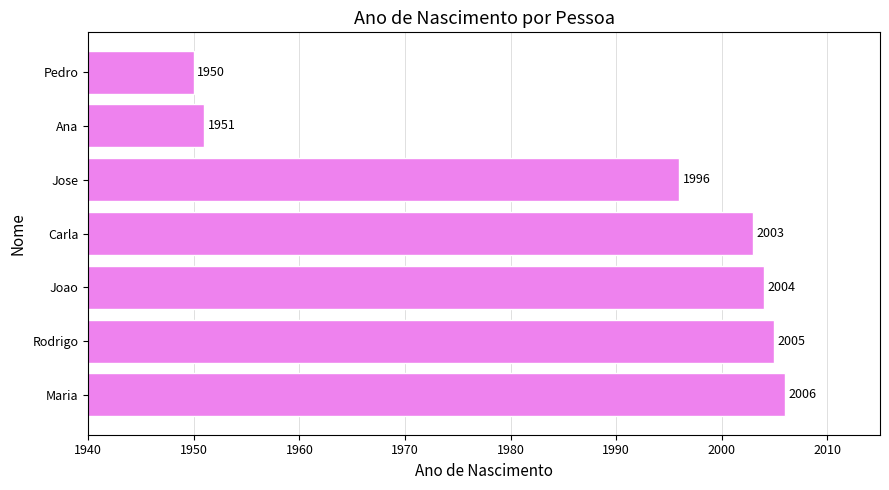

What is the change in value from Rodrigo to Pedro?

-55